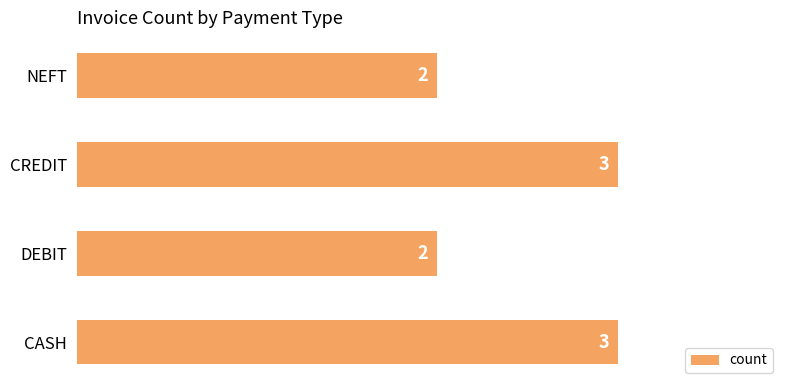

The chart shows a value of 1 at CASH. True or false?

False